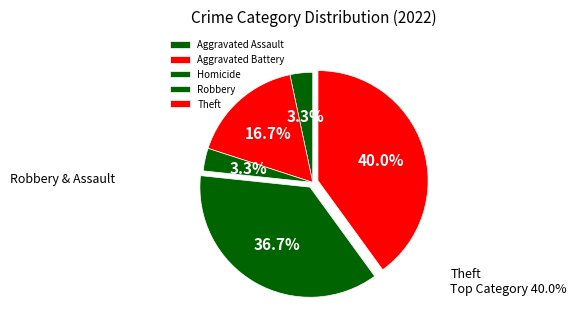

Does Aggravated Assault account for over 50% of the chart?

No